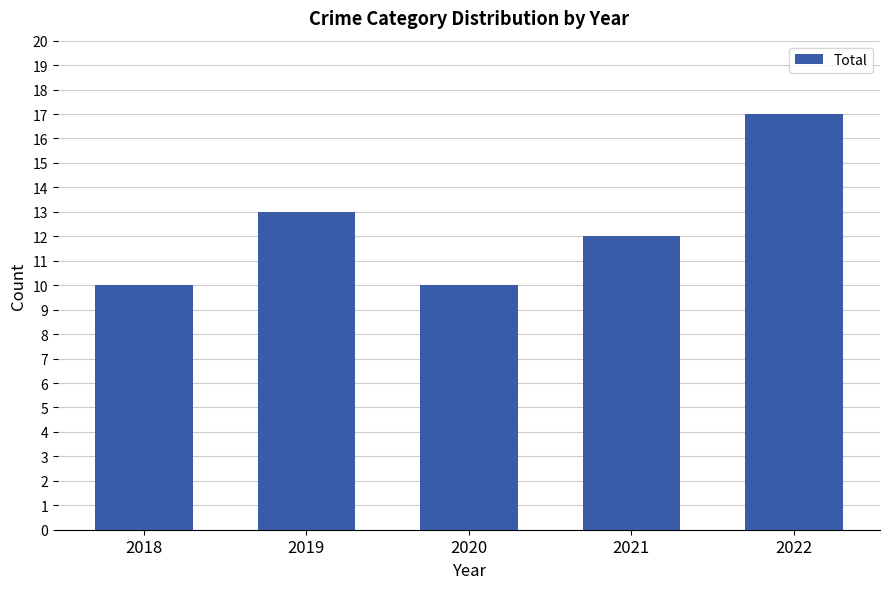

How many bars are there in total?

5